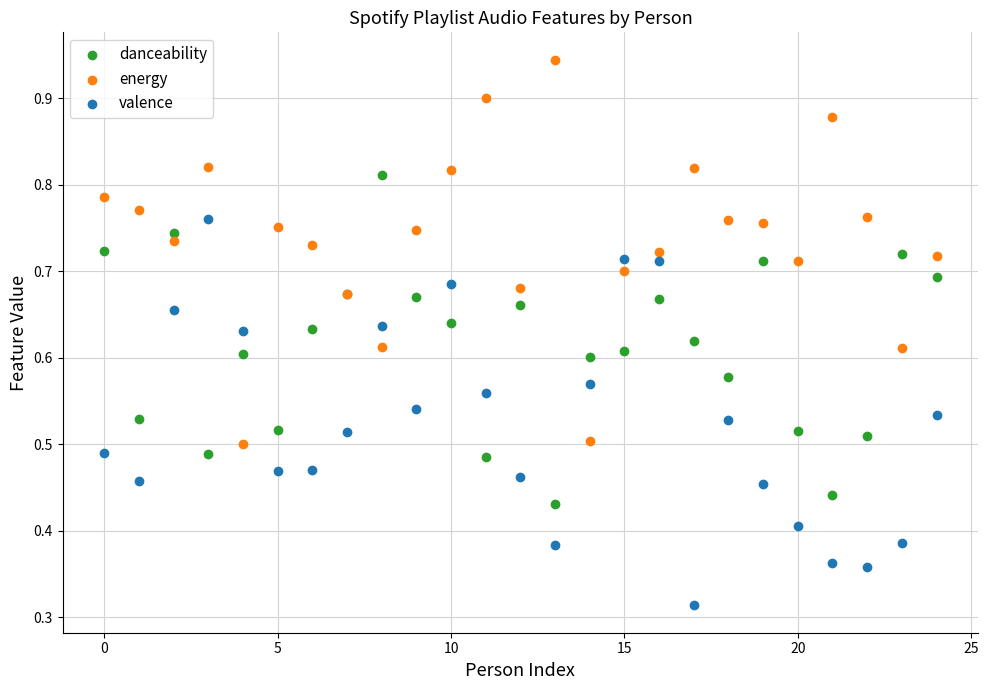

Which series contains the highest Y value?

energy